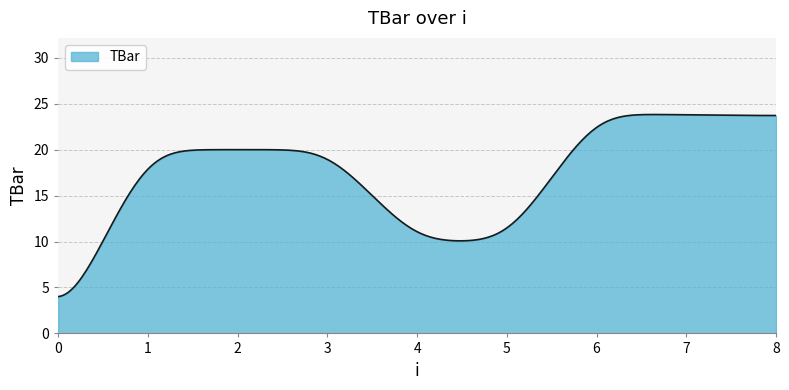

What is the minimum value shown in the chart?

4.0